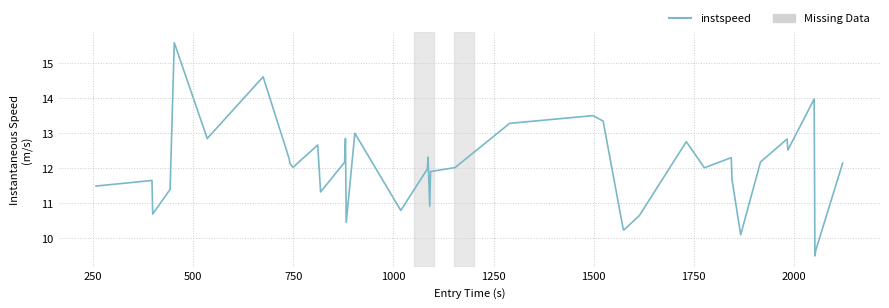

True or false: there are more than 1 points higher than both neighbors.

True